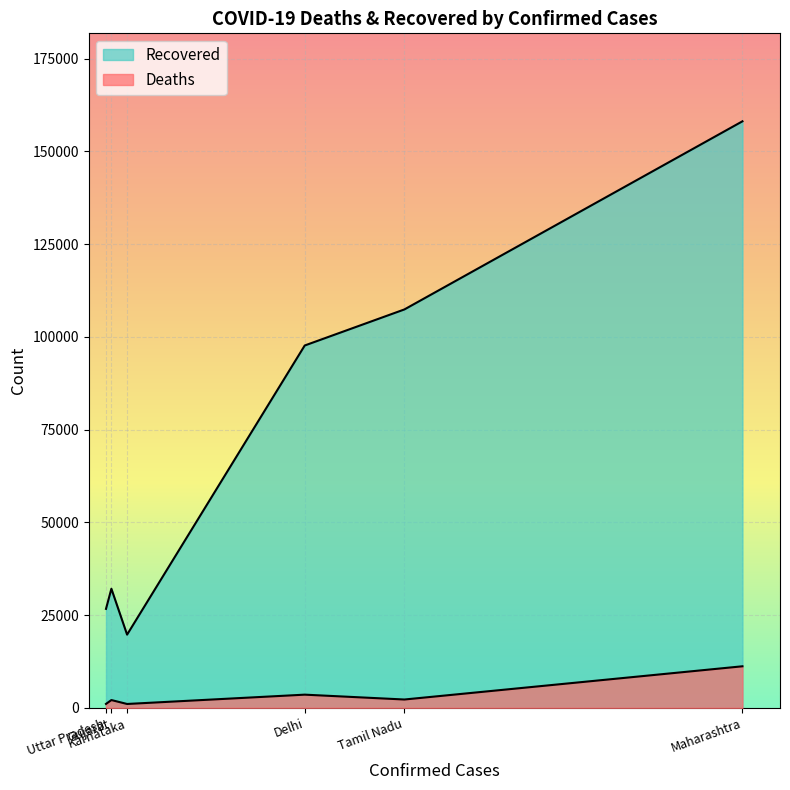

What is the minimum value shown in the chart?

1032